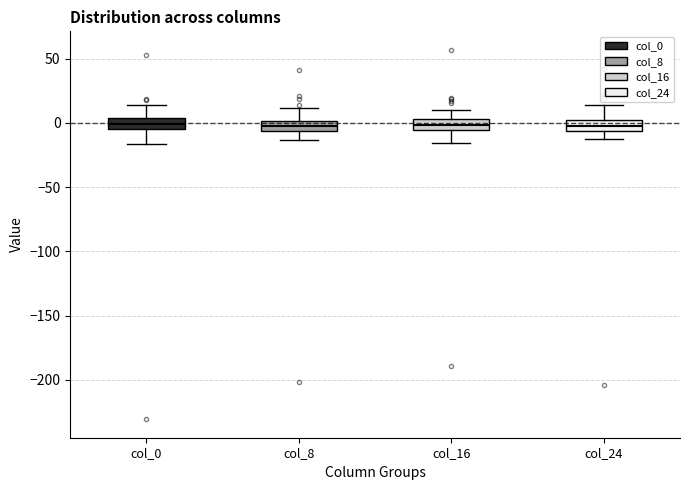

Reading left to right, transcribe this box plot: for each box, give where its median line is, the range the box spans, and where its two whiskers end, as read against the y-axis. The values are not printed on the chart, so give them approximately, as read against the axis.

col_0: median 0, box -5 to 5, whiskers -15 to 15
col_8: median 0 (inside the box), box -5 to 0, whiskers -15 to 10
col_16: median 0, box -5 to 5, whiskers -15 to 10
col_24: median -5 (inside the box), box -5 to 0, whiskers -15 to 15